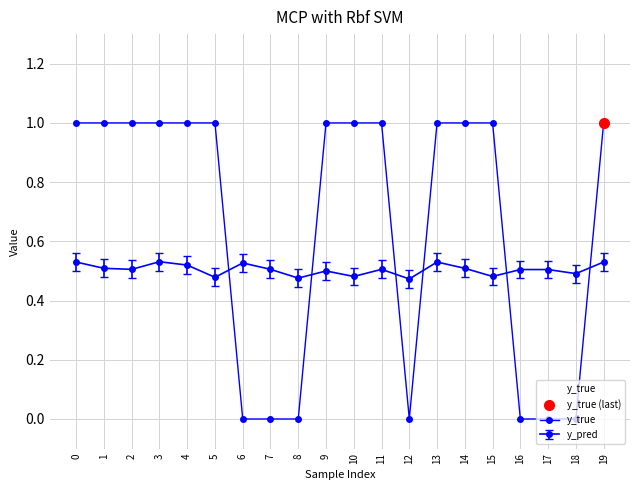

List the labels in order of value, smallest first.

6, 7, 8, 12, 16, 17, 18, 0, 1, 2, 3, 4, 5, 9, 10, 11, 13, 14, 15, 19